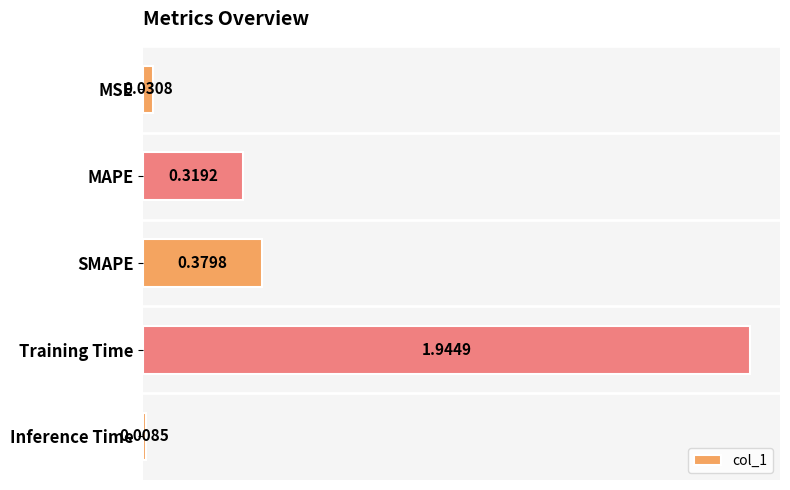

List the labels in order of value, largest first.

Training Time, SMAPE, MAPE, MSE, Inference Time